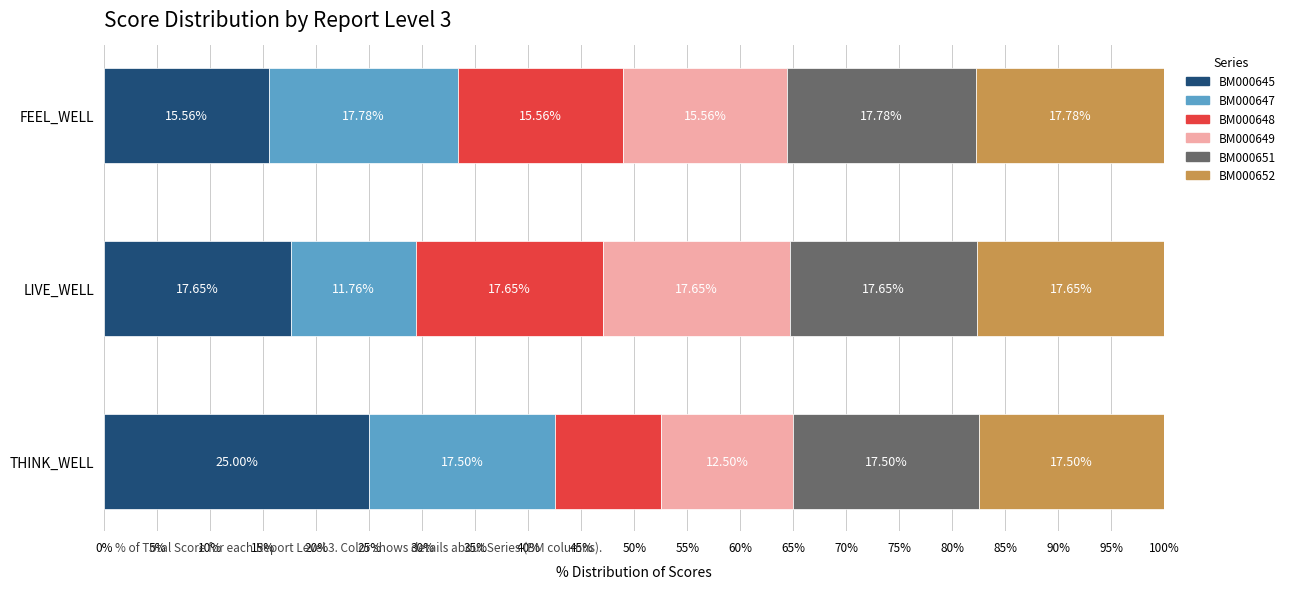

List the labels in order of BM000645 value, largest first.

THINK_WELL, LIVE_WELL, FEEL_WELL